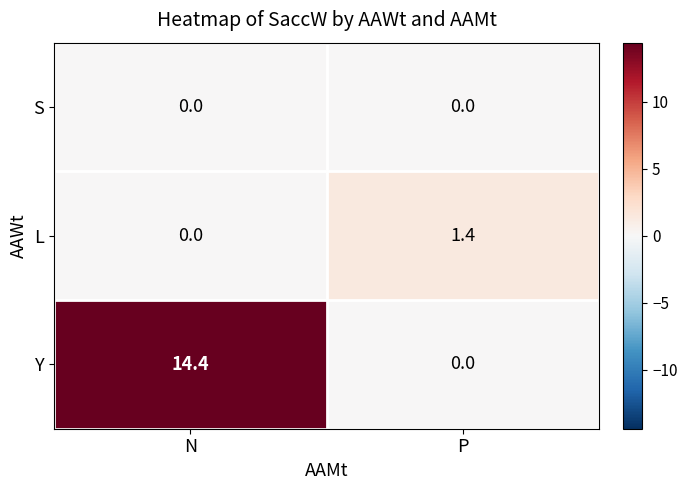

List the series in order of their peak value, lowest first.

S, L, Y